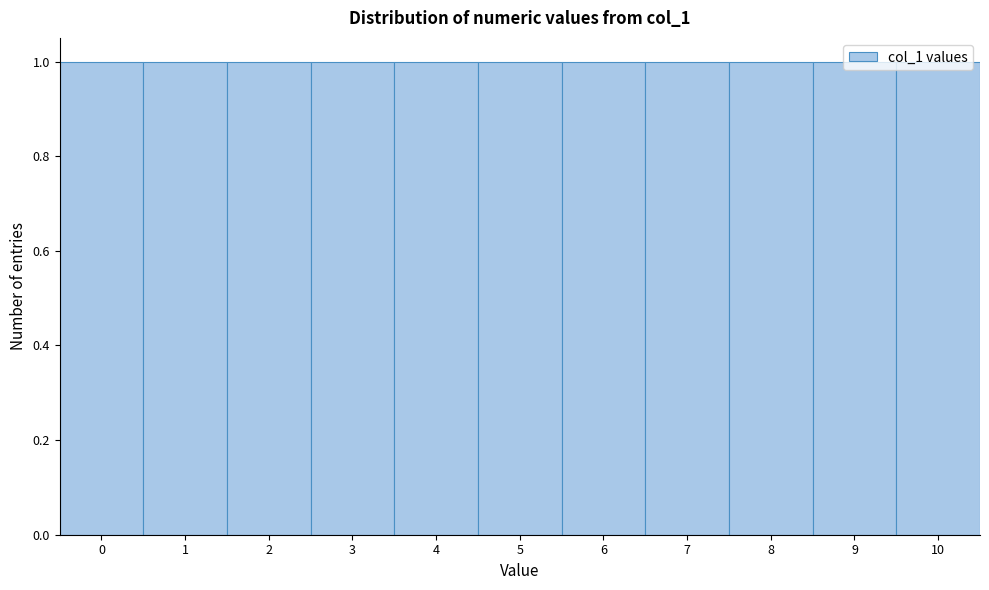

Reading left to right, list every bar in this chart as the range it spans on the x-axis followed by its height. The values are not printed on the chart, so give them approximately, as read against the axis.

-0.5 to 0.5: 1
0.5 to 1.5: 1
1.5 to 2.5: 1
2.5 to 3.5: 1
3.5 to 4.5: 1
4.5 to 5.5: 1
5.5 to 6.5: 1
6.5 to 7.5: 1
7.5 to 8.5: 1
8.5 to 9.5: 1
9.5 to 10.5: 1